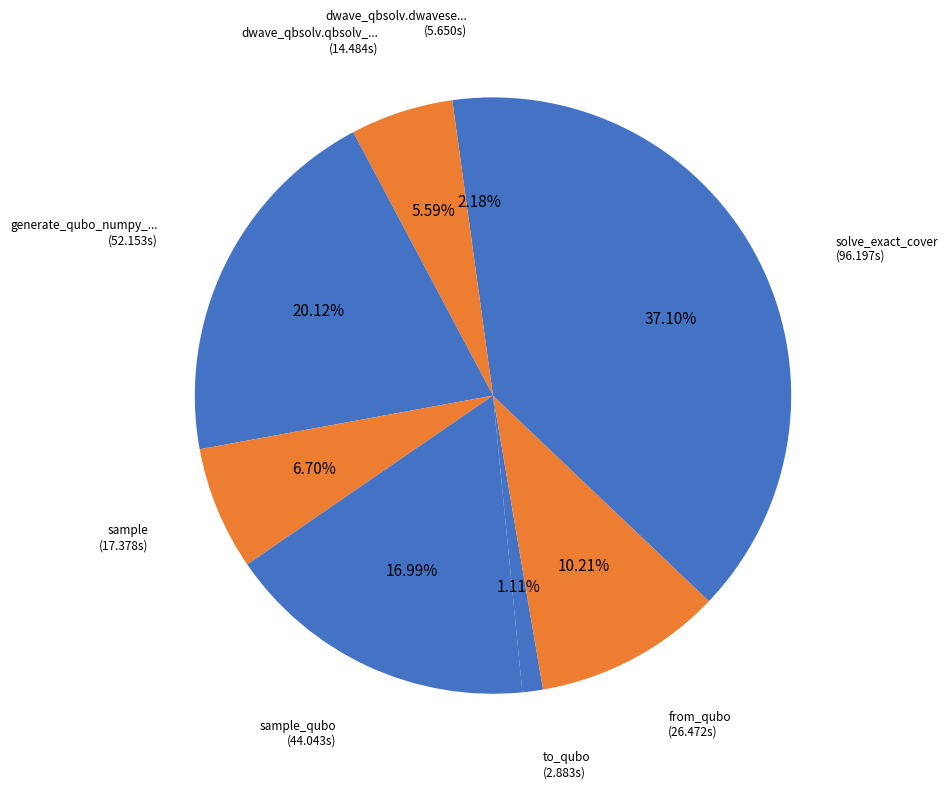

How many slices are in this pie chart?

8